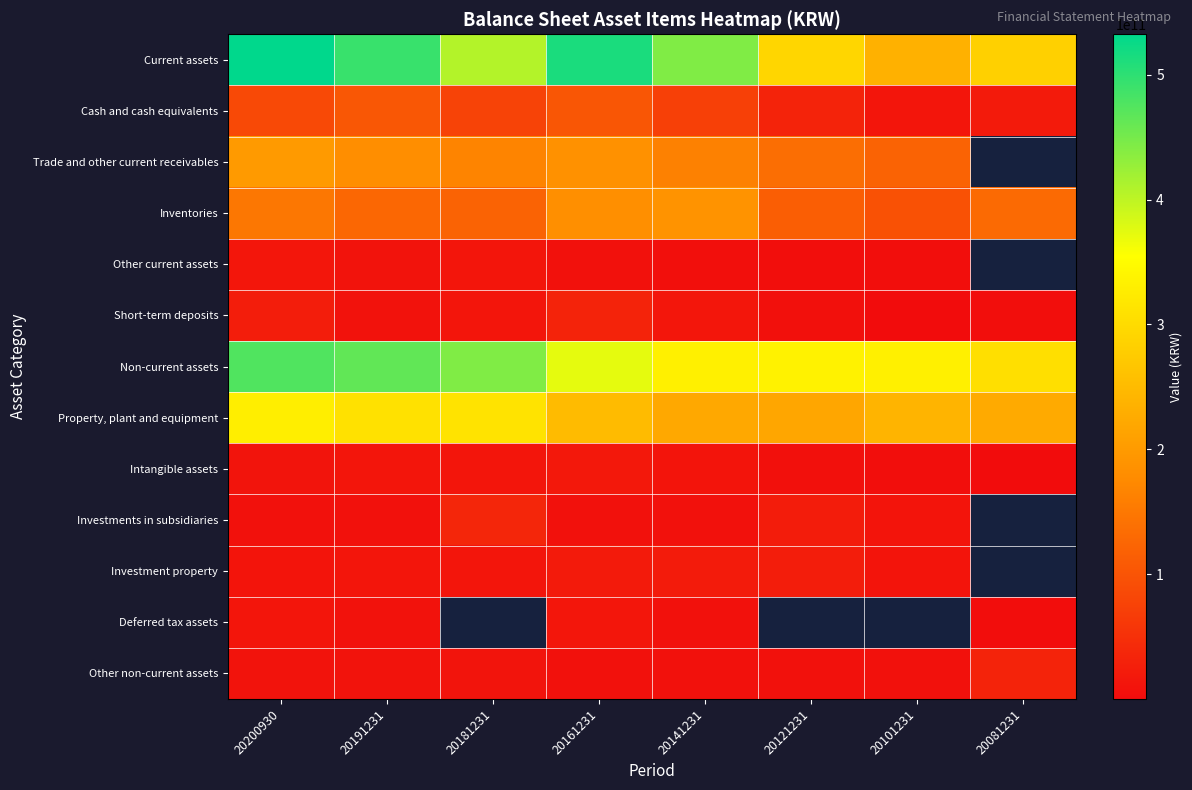

Rank the categories by Cash and cash equivalents value from lowest to highest.

20101231, 20081231, 20121231, 20141231, 20181231, 20200930, 20161231, 20191231